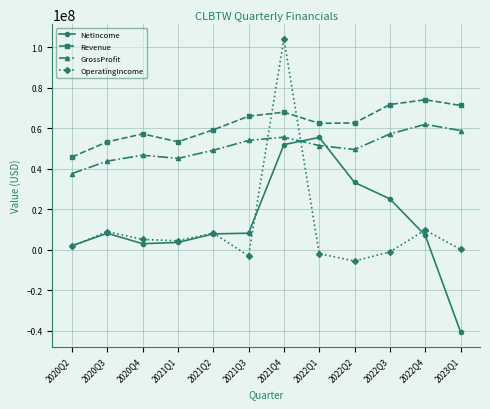

True or false: OperatingIncome and GrossProfit cross at least once.

True